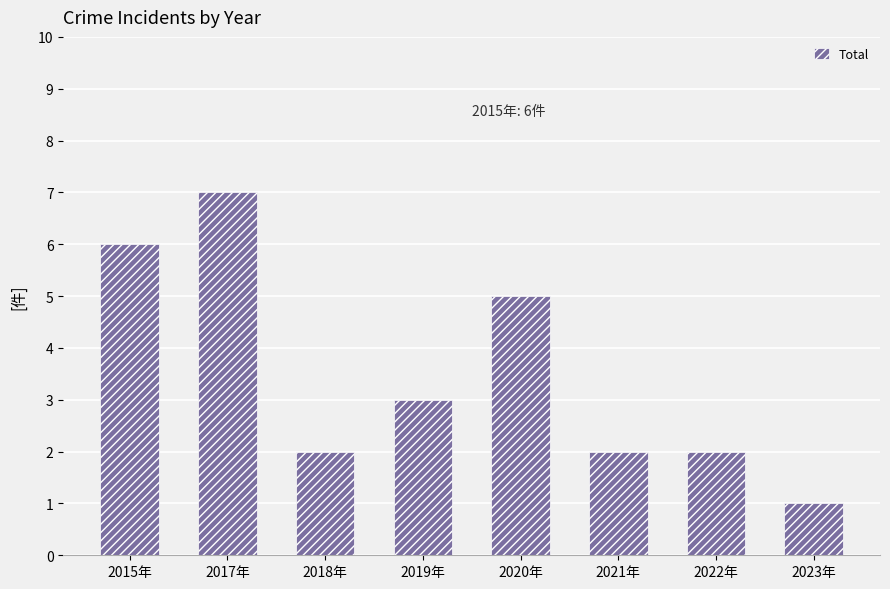

Reading left to right, extract all data points from this chart.

6	7	2	3	5	2	2	1